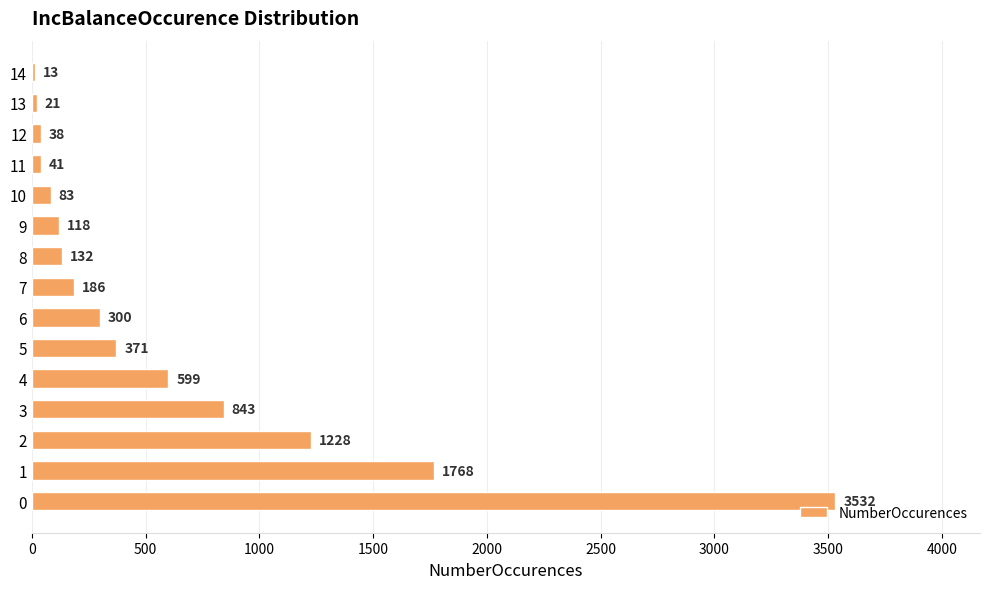

What is the smallest value displayed?

13